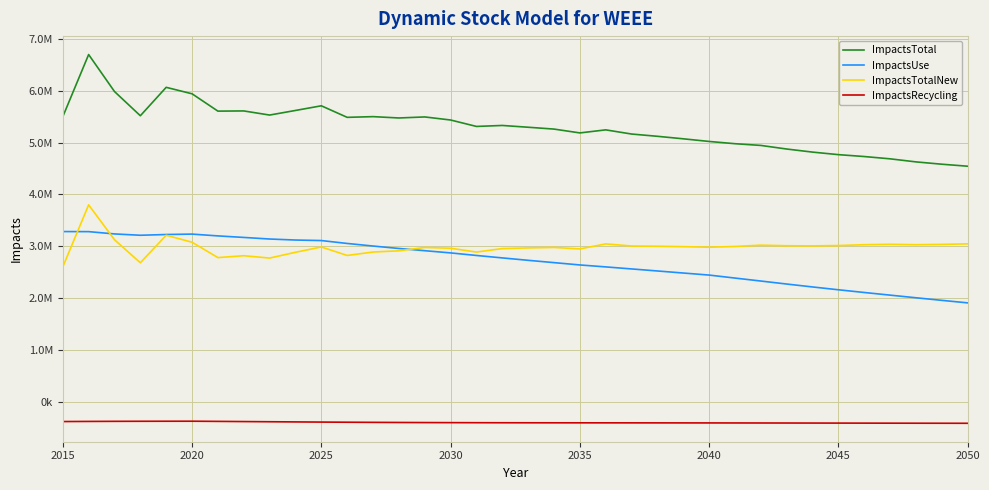

True or false: ImpactsUse and ImpactsTotal intersect in this chart.

False